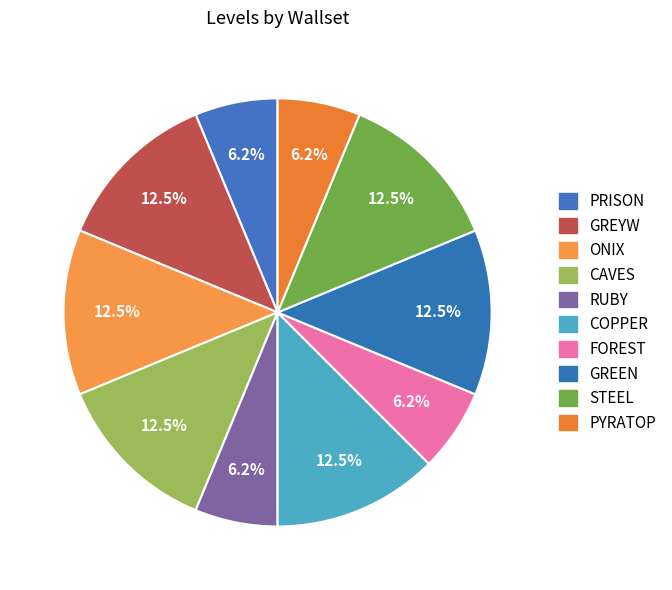

What is the ratio of the value at ONIX to the value at GREYW?

1.0